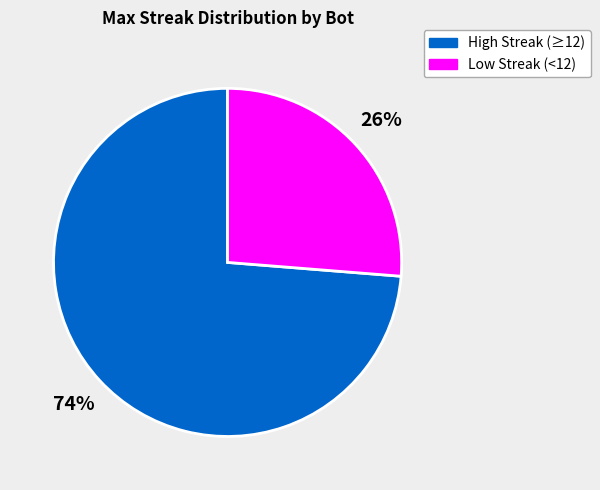

What is the ratio of the value at High Streak (≥12) to the value at Low Streak (<12)?

2.8